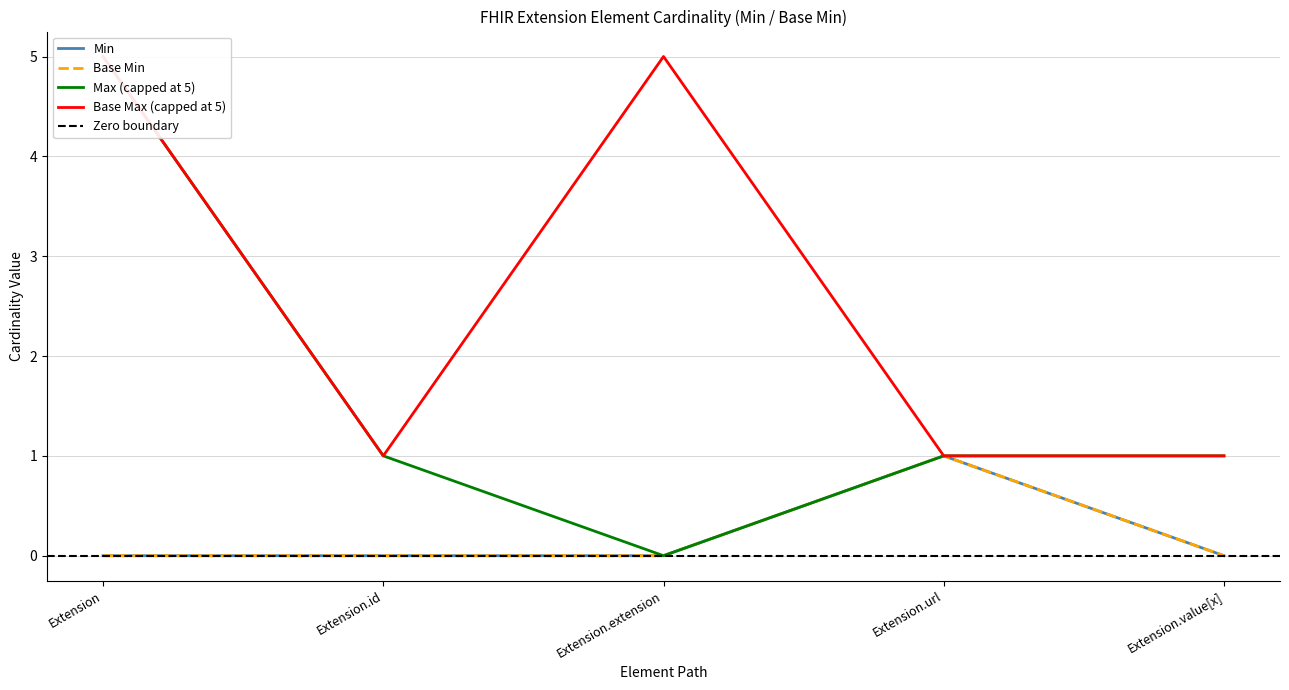

True or false: Base Min and Min cross at least once.

False